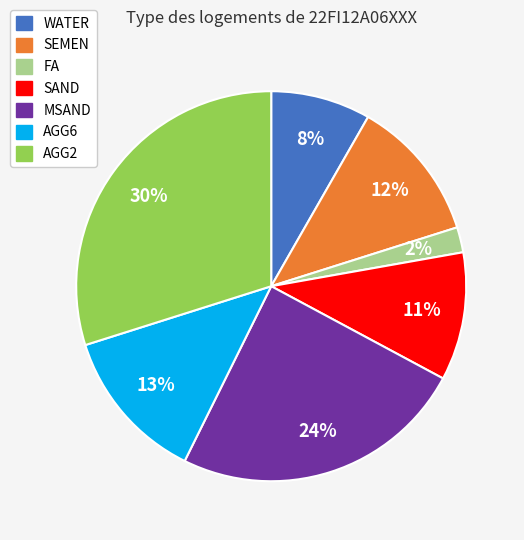

How many segments does this pie chart have?

7